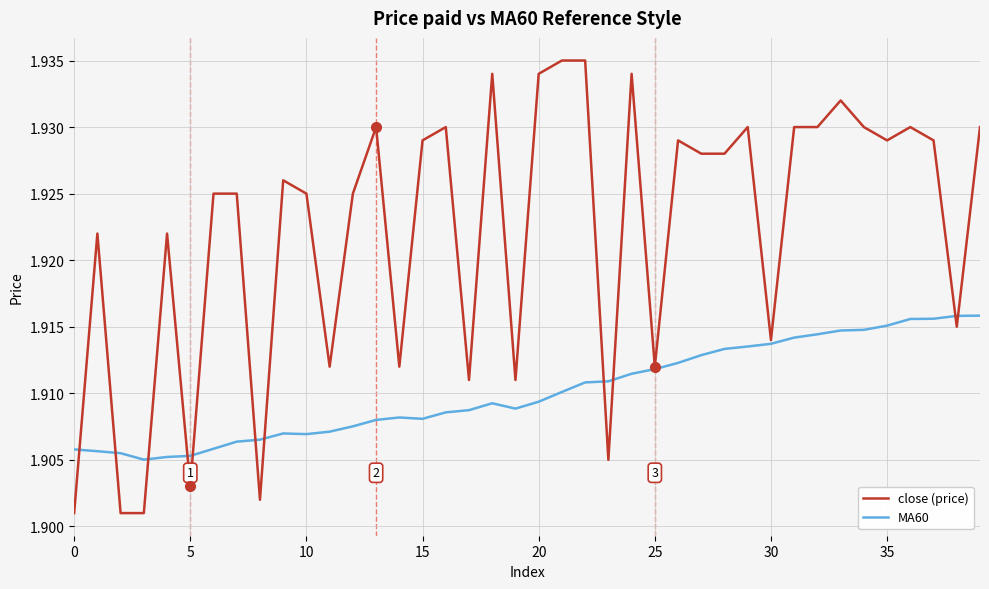

List the series in order of their overall mean, highest first.

close (price), MA60